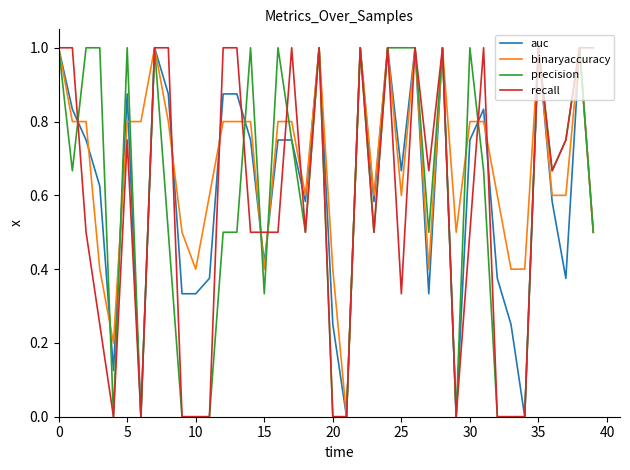

Is this an area chart (filled region under the line)?

No